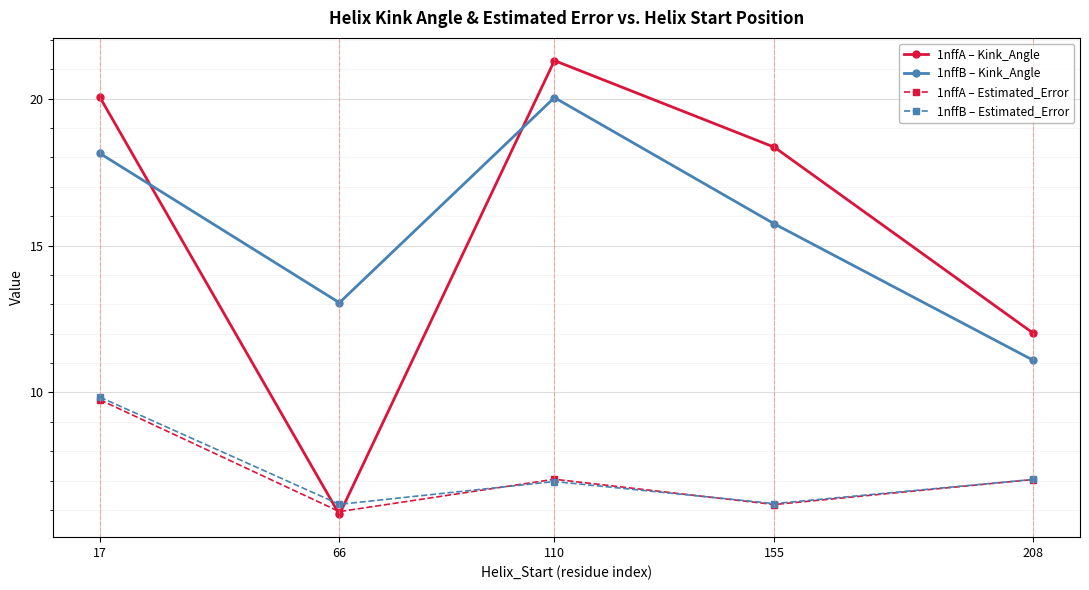

Where does the 1nffA – Estimated_Error series first go above 7?

17